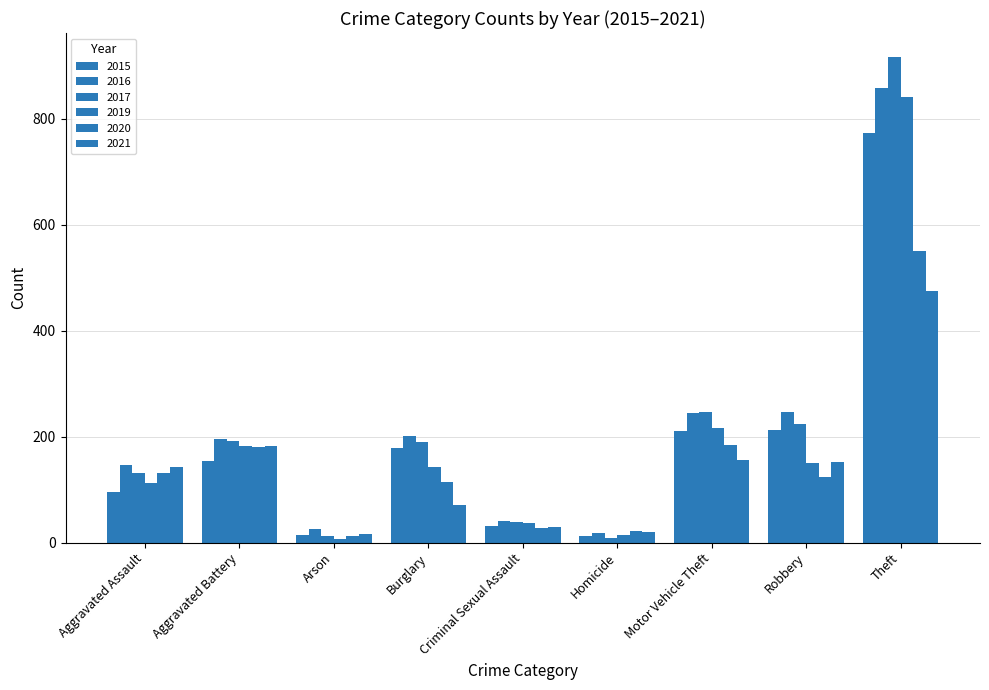

How many groups of bars are there?

9